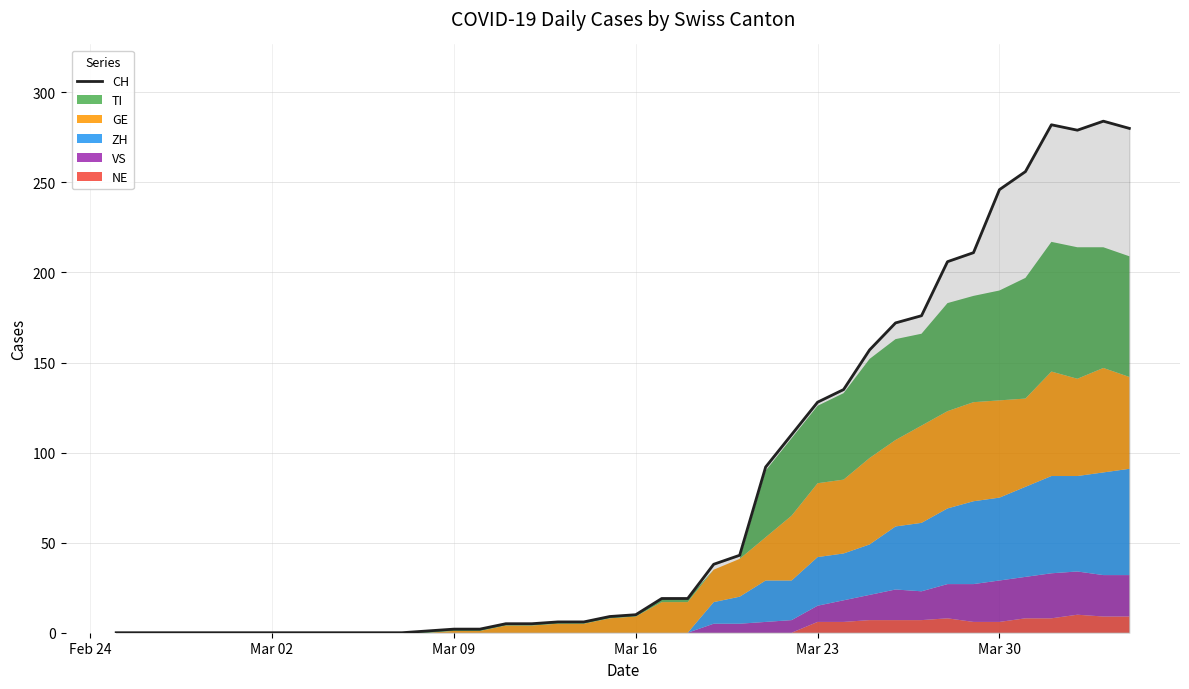

What is the difference between the maximum and minimum values?

284